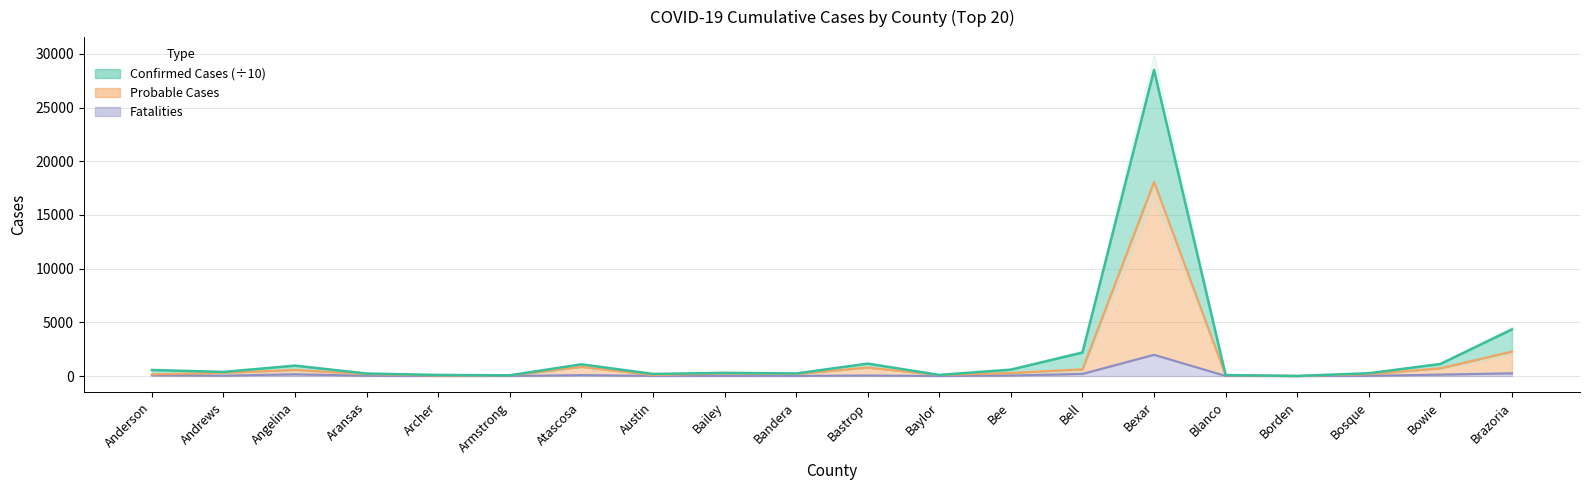

Which series has the largest range (max minus min)?

Confirmed Cases